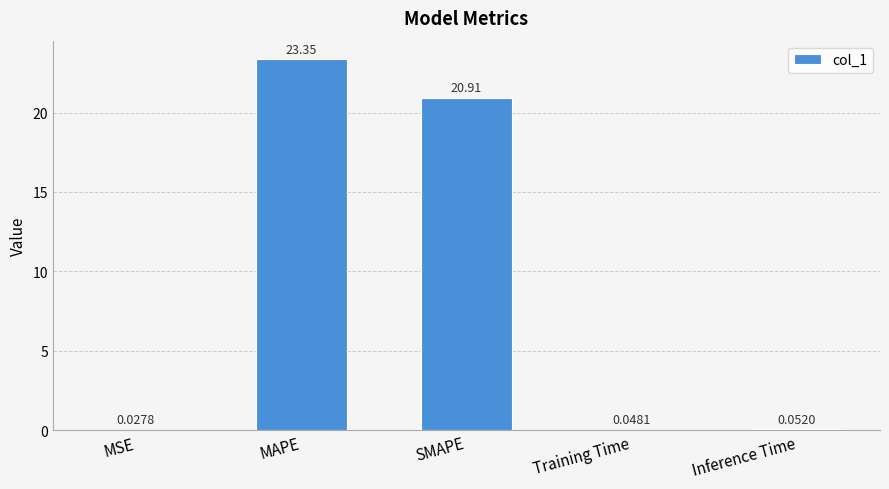

What is the change in value from SMAPE to Inference Time?

-20.9